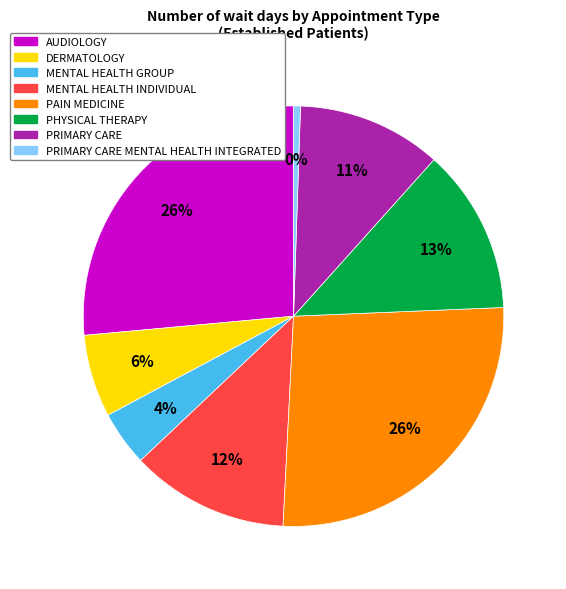

To the nearest percent, what is the average slice percentage?

12%